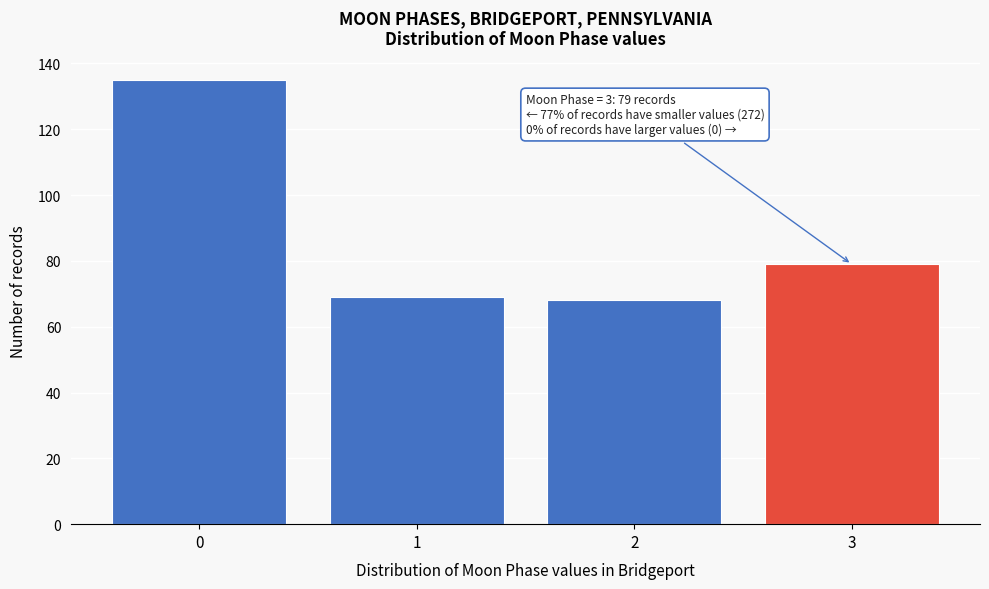

Reading left to right, extract all data points from this chart.

0=135	1=69	2=68	3=79